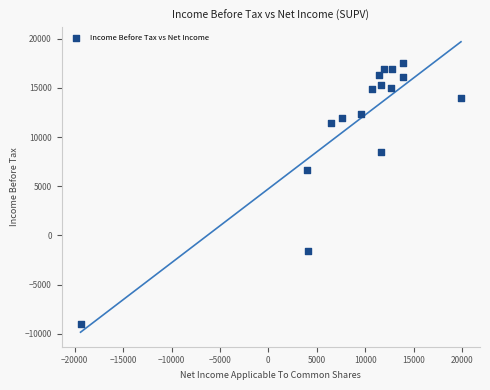

What Y value in the scatter plot is closest to 4250?

6700